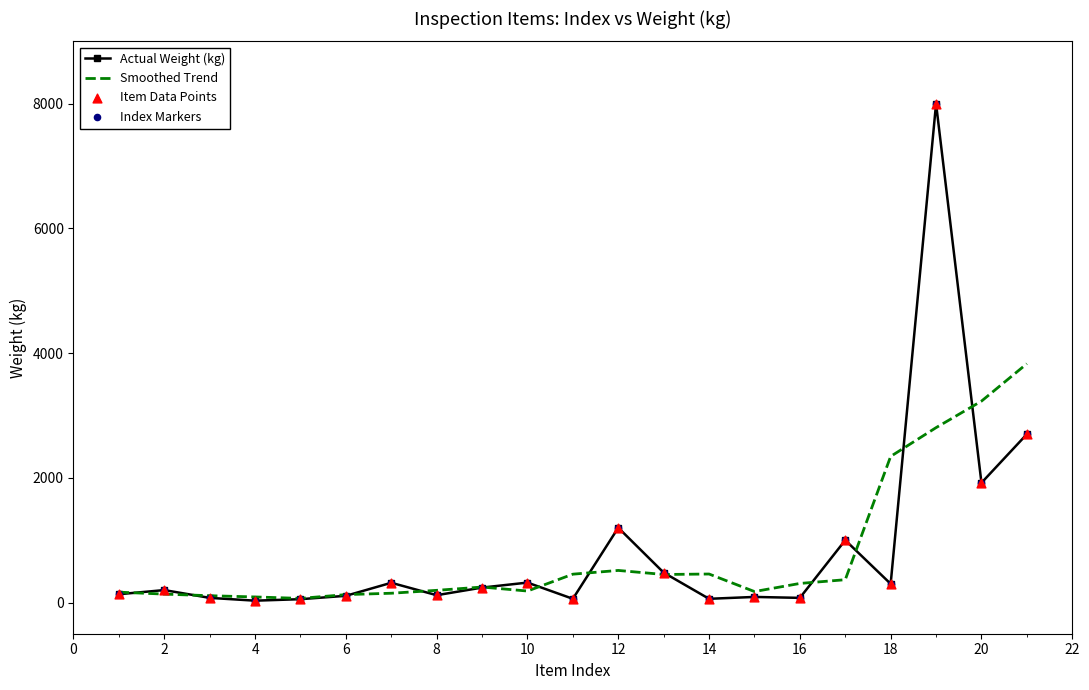

Which series has the widest spread of values?

Actual Weight (kg)